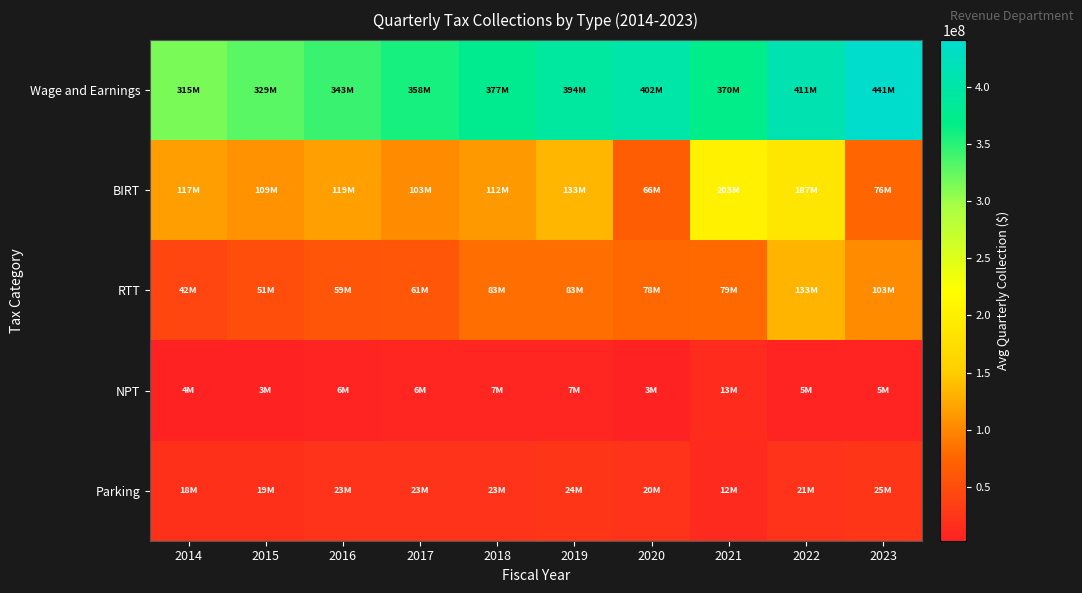

List the series in order of their peak value, lowest first.

NPT, Parking, RTT, BIRT, Wage and Earnings